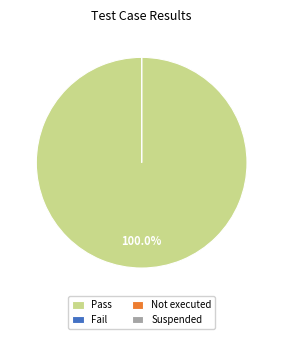

To the nearest percent, what percentage of the pie is Pass?

100%